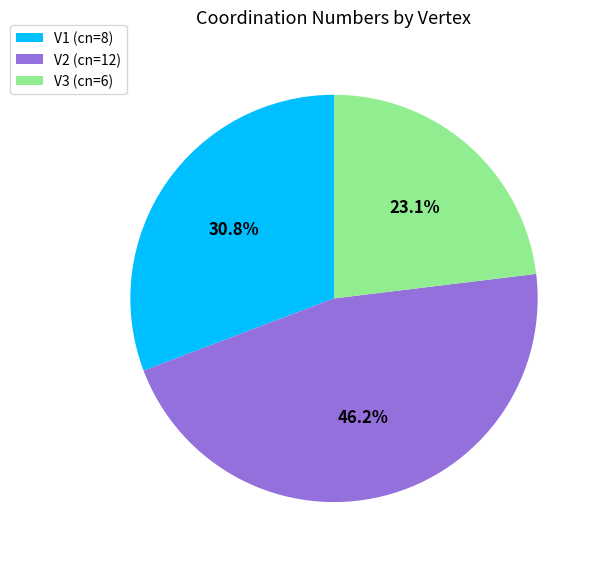

How many segments does this pie chart have?

3